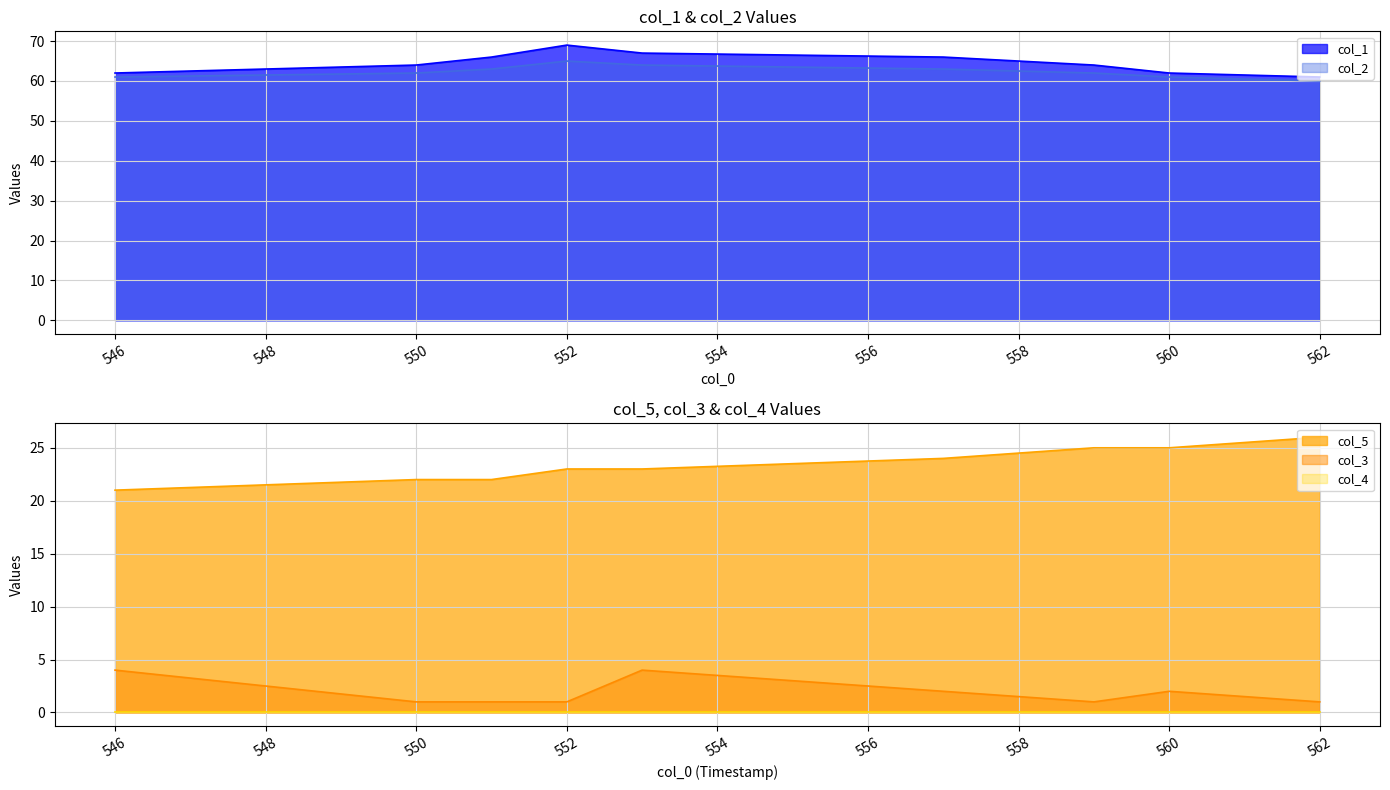

What is the minimum value for col_1?

61